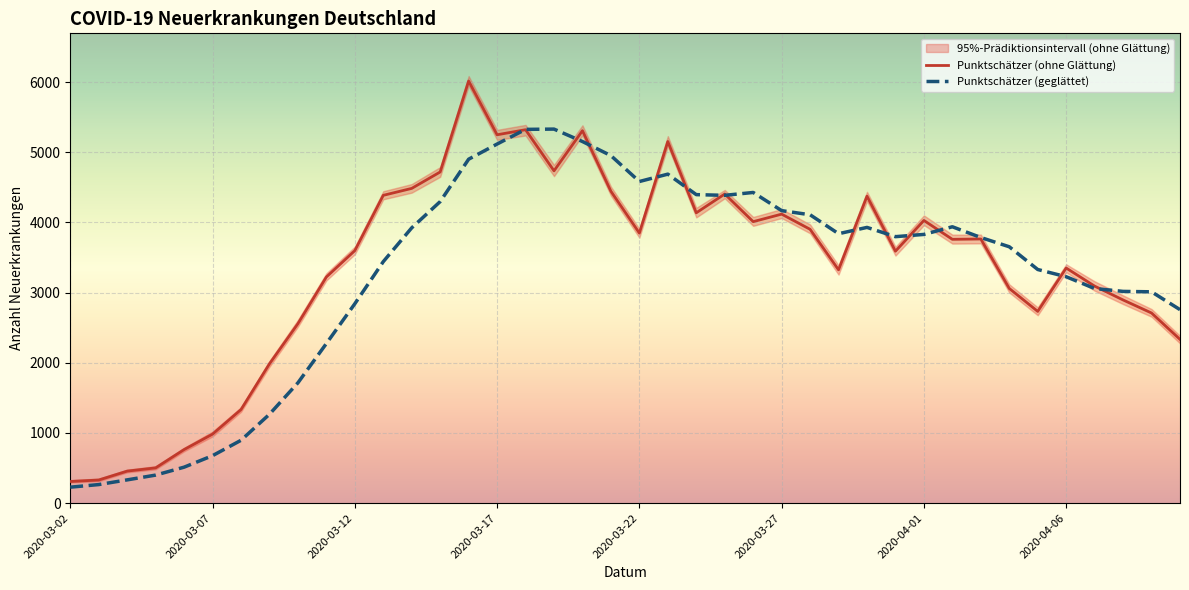

How many times do Punktschätzer (ohne Glättung) and Punktschätzer (geglättet) cross each other?

13